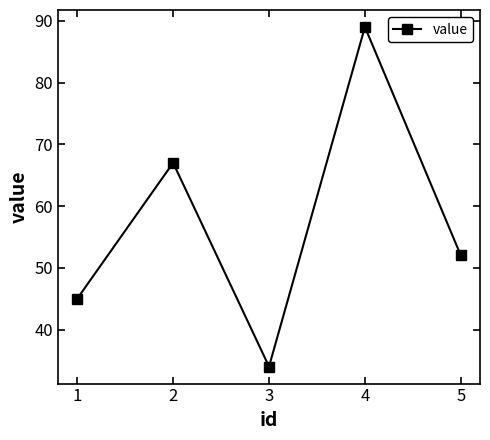

Approximately how many times larger is the value at 2 compared to 5?

1.3